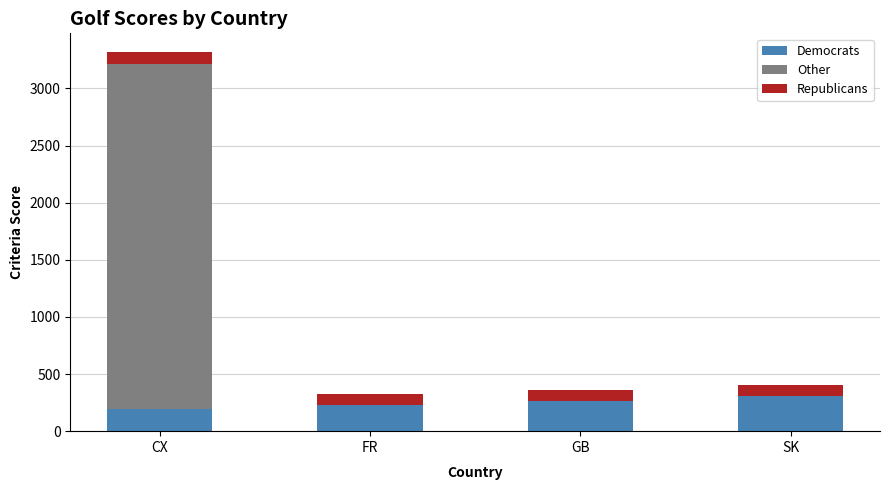

Are the bars horizontal?

No